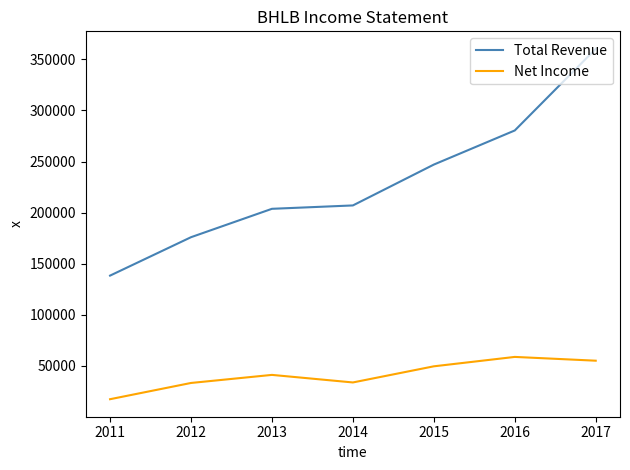

True or false: Total Revenue and Net Income cross at least once.

False